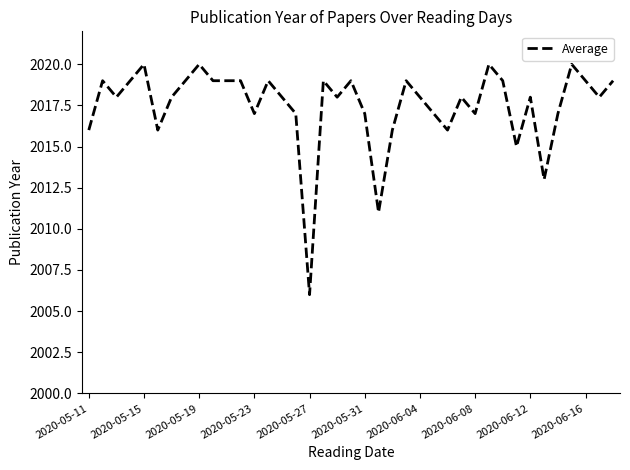

What is the maximum value shown in the chart?

2020